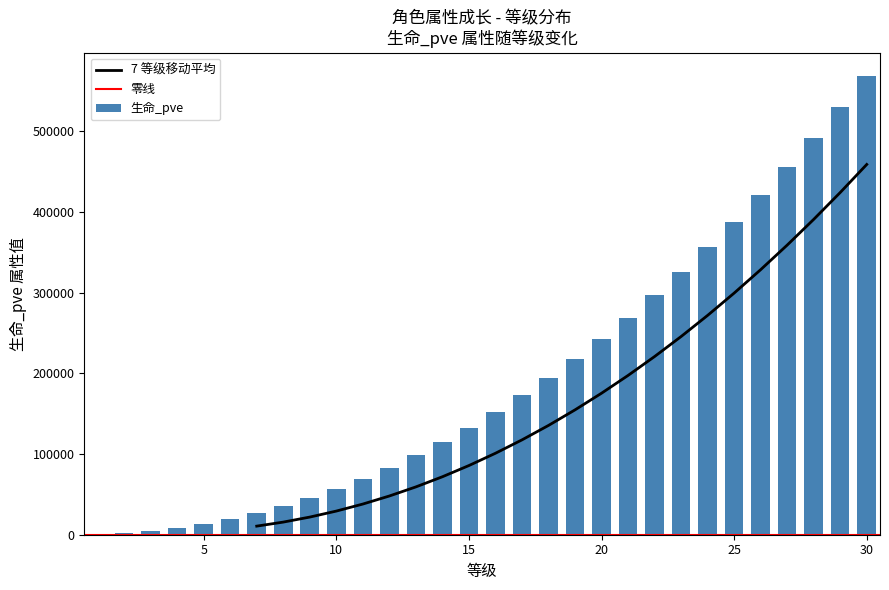

List the labels in order of 防御_pve value, largest first.

30, 29, 28, 27, 26, 25, 24, 23, 22, 21, 20, 19, 18, 17, 16, 15, 14, 13, 12, 11, 10, 9, 8, 7, 6, 5, 4, 3, 2, 1